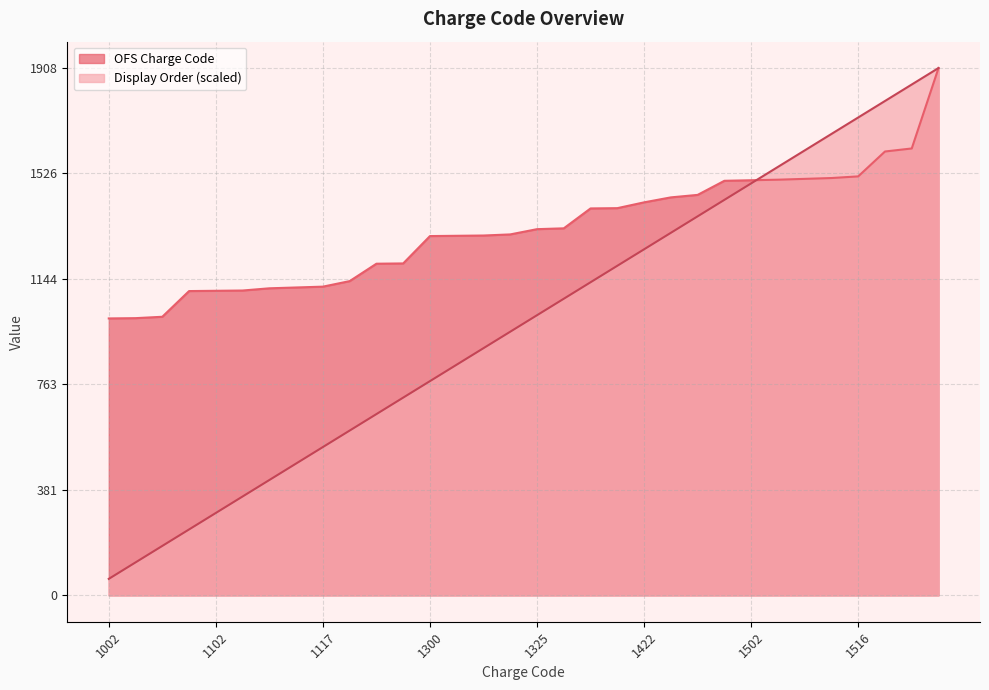

What is the lowest value of the Display Order series?

59.6